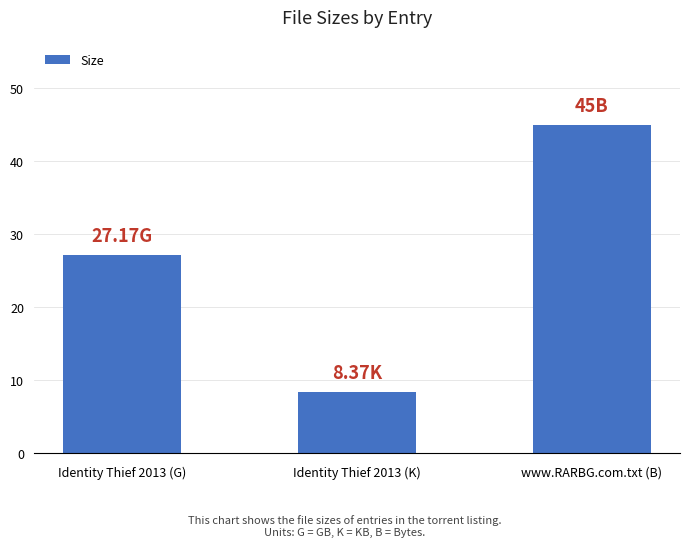

At which label does the data first exceed 27?

Identity Thief 2013 (G)